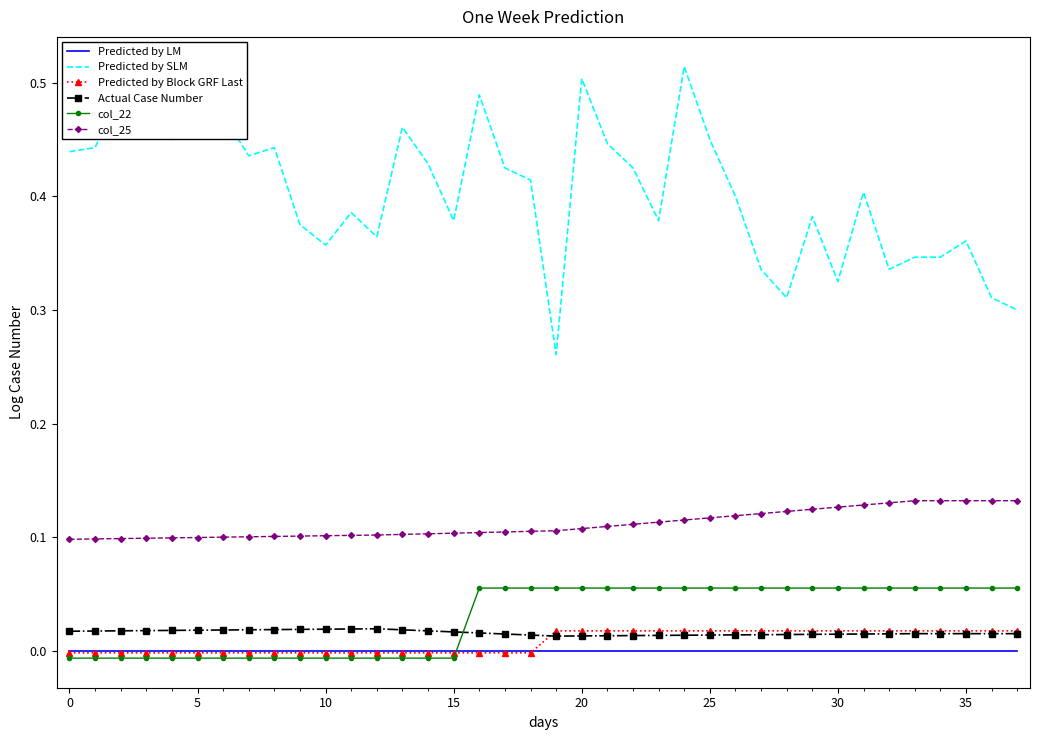

True or false: Predicted by SLM has more than 1 interior local peaks.

True